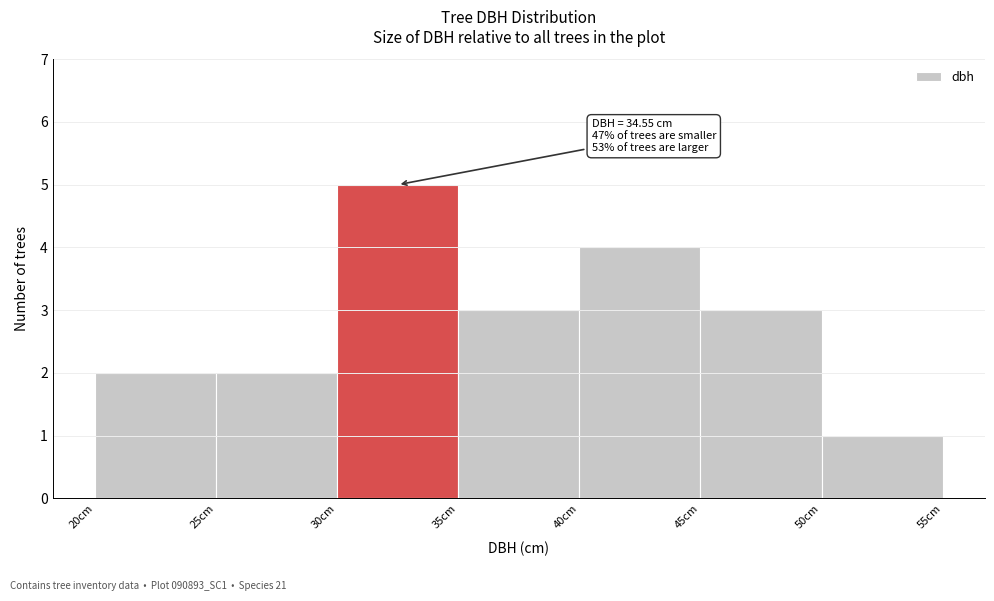

Over which range of the x-axis is the bar tallest?

30 to 35